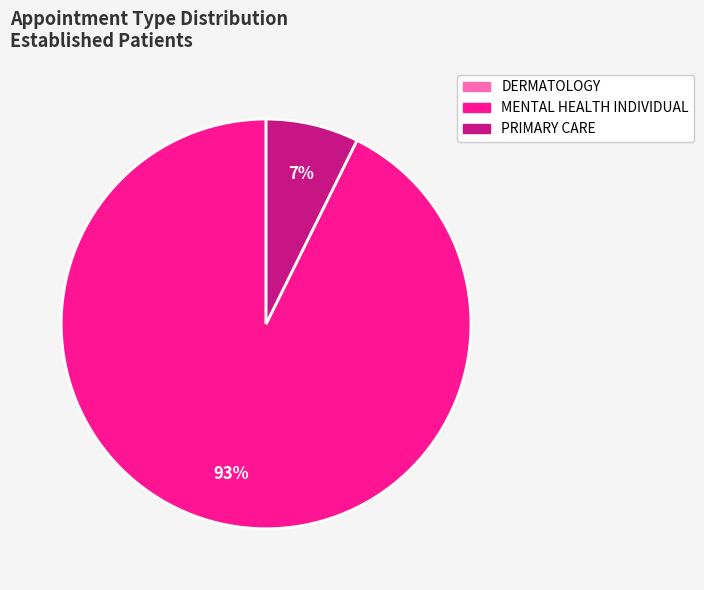

Does any single category account for the majority?

Yes